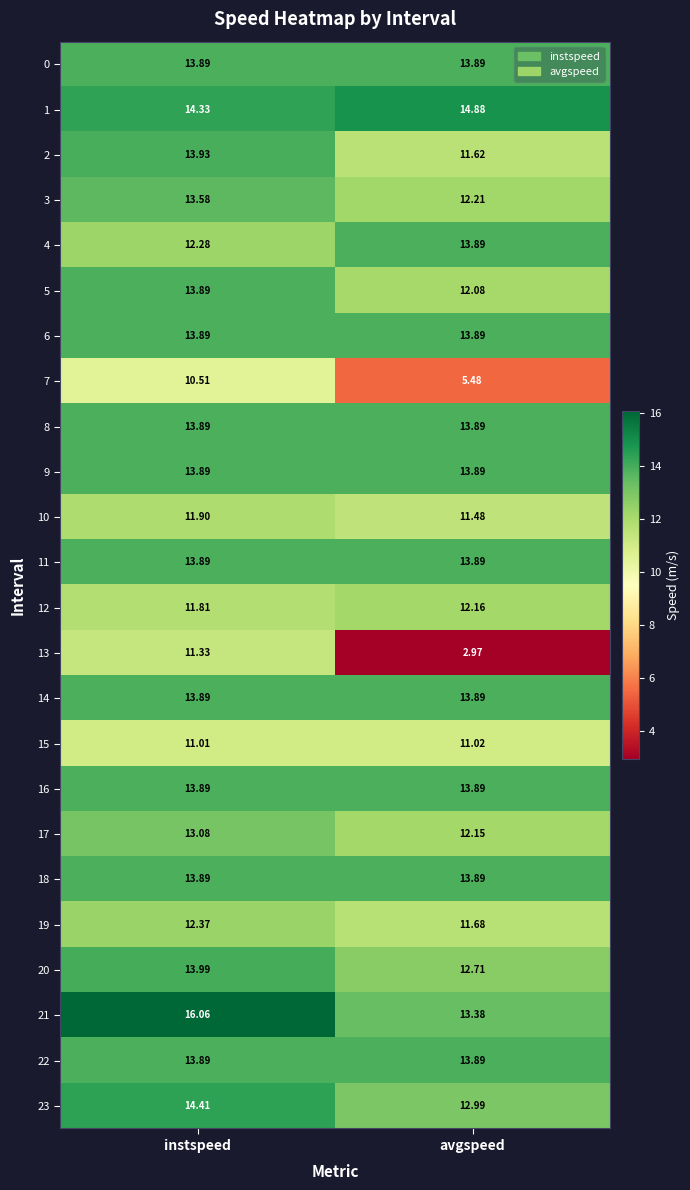

At which category does the chart reach its minimum across all series?

avgspeed